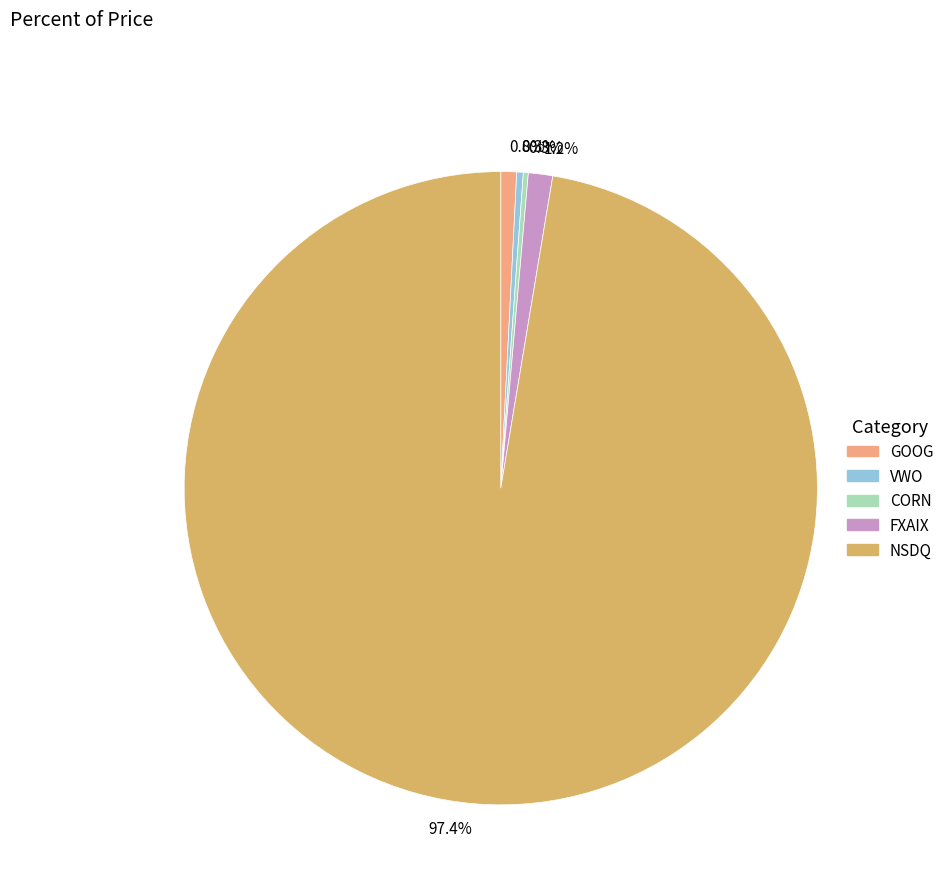

Does any single category account for the majority?

Yes